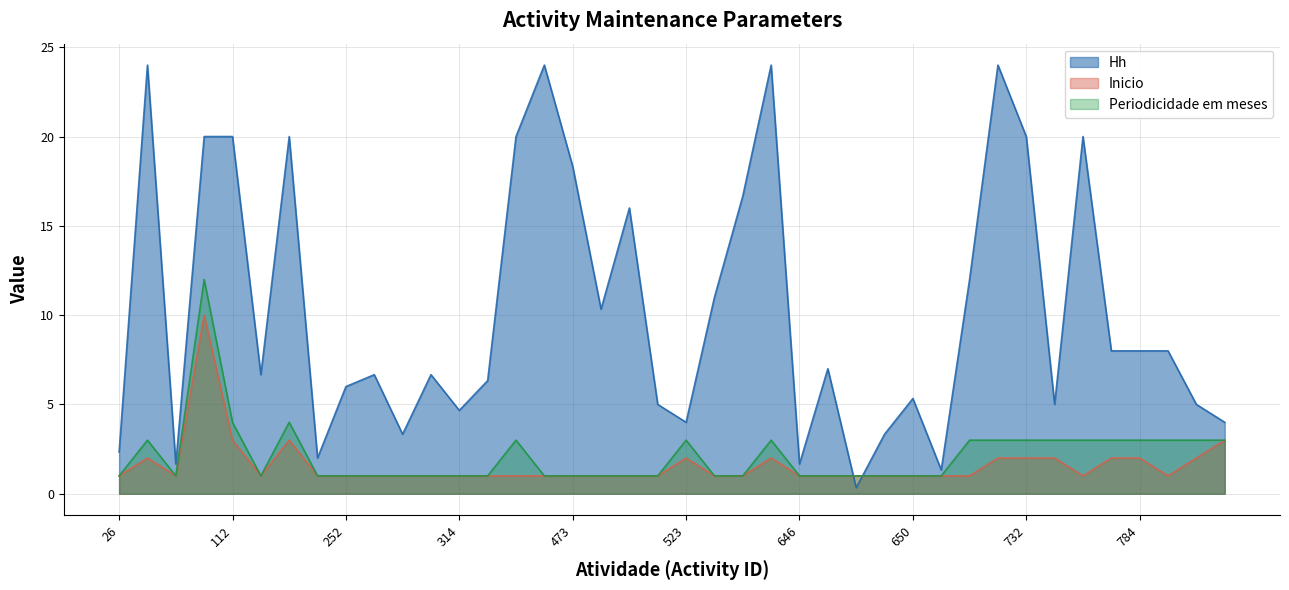

At which category does Hh reach its first local valley?

84